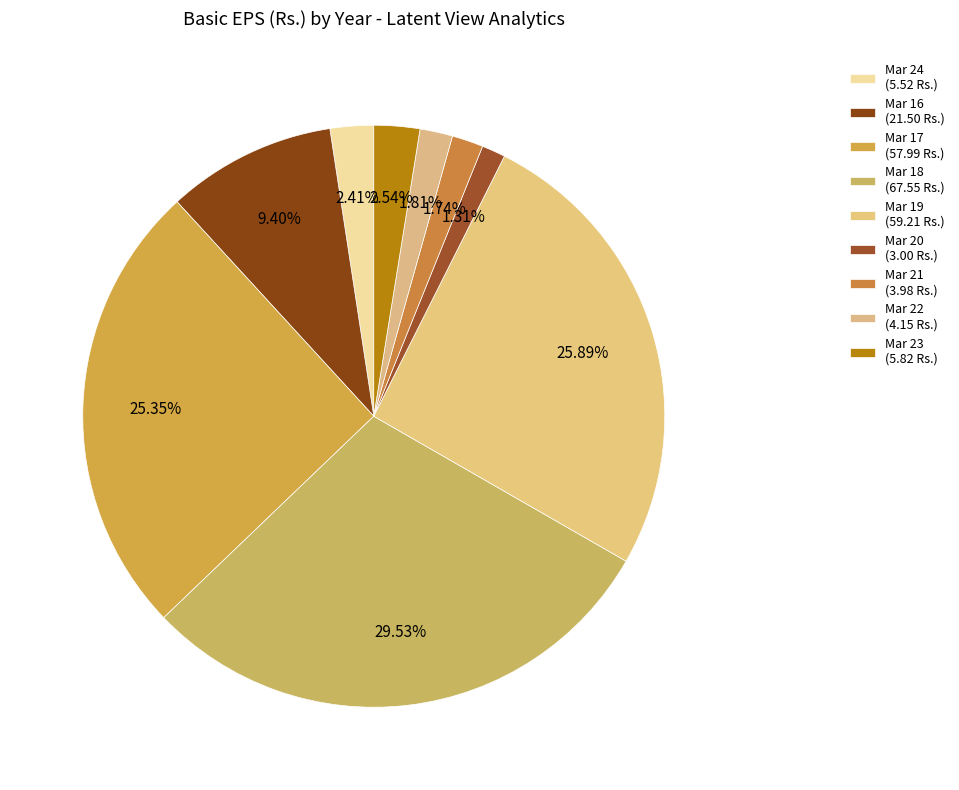

How many segments does this pie chart have?

9